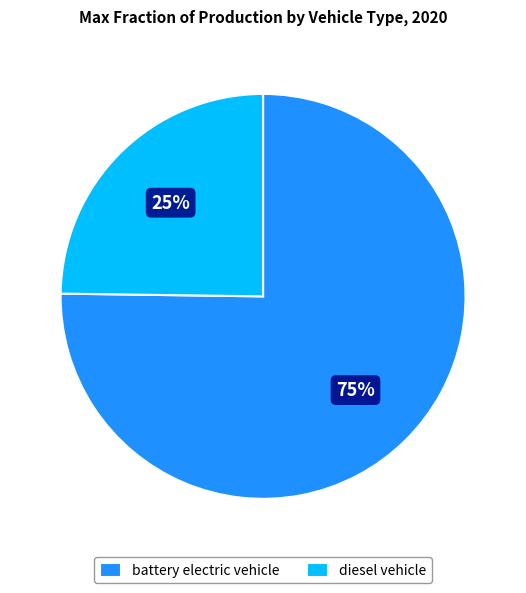

Is diesel vehicle the majority of the pie?

No